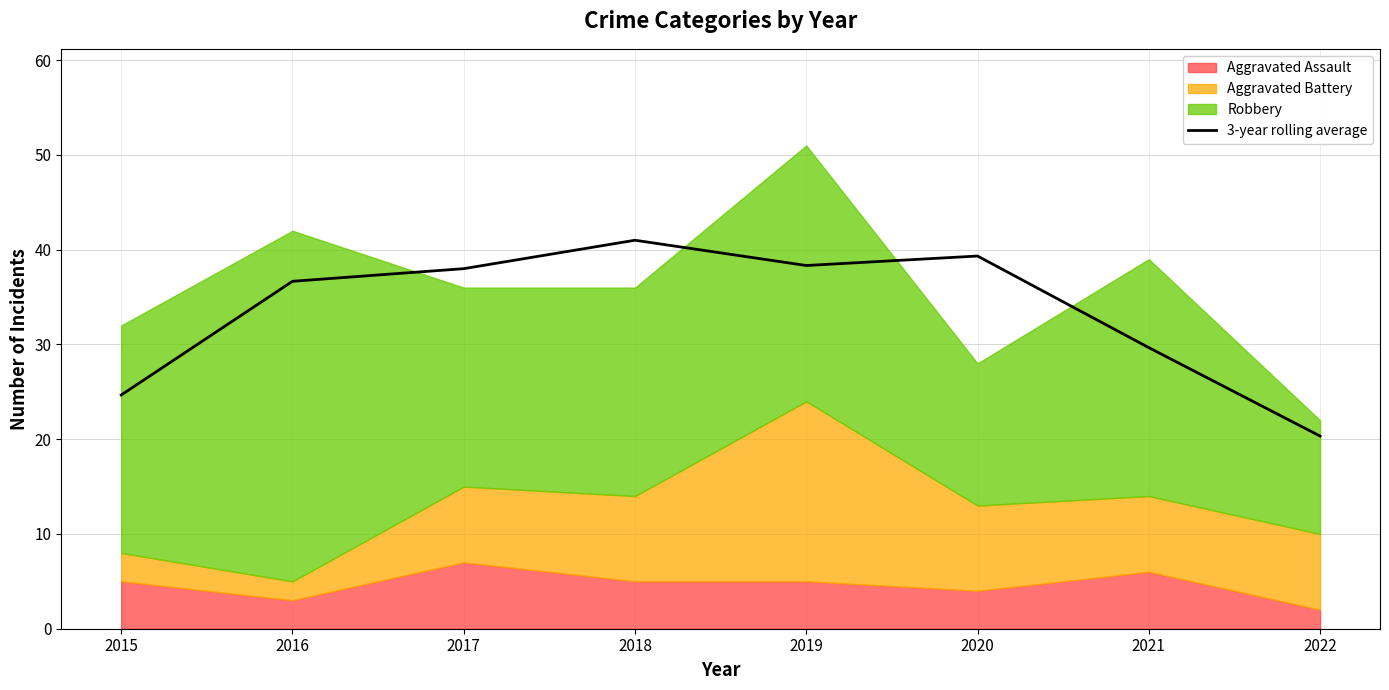

What is the lowest value of the 3-year rolling average series?

20.3